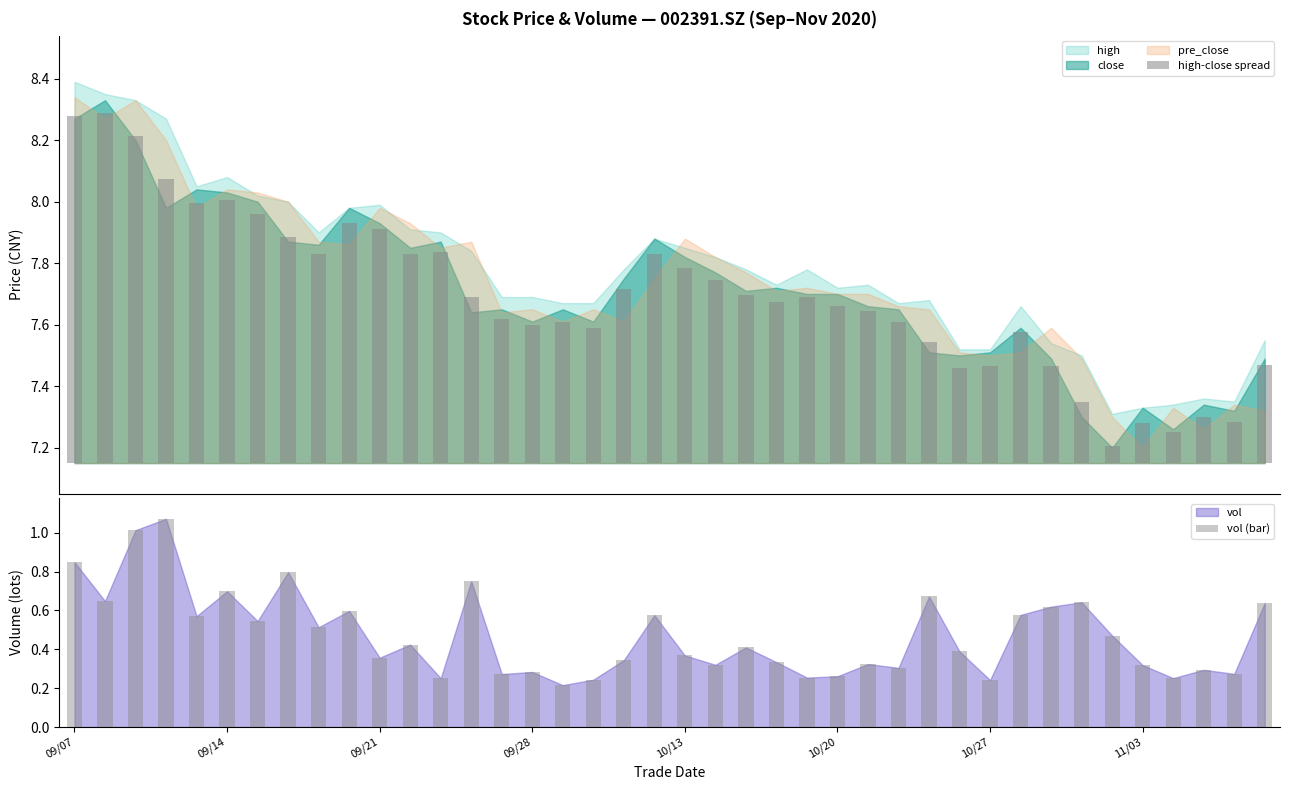

What is the label of the 22nd bar from the right?

18